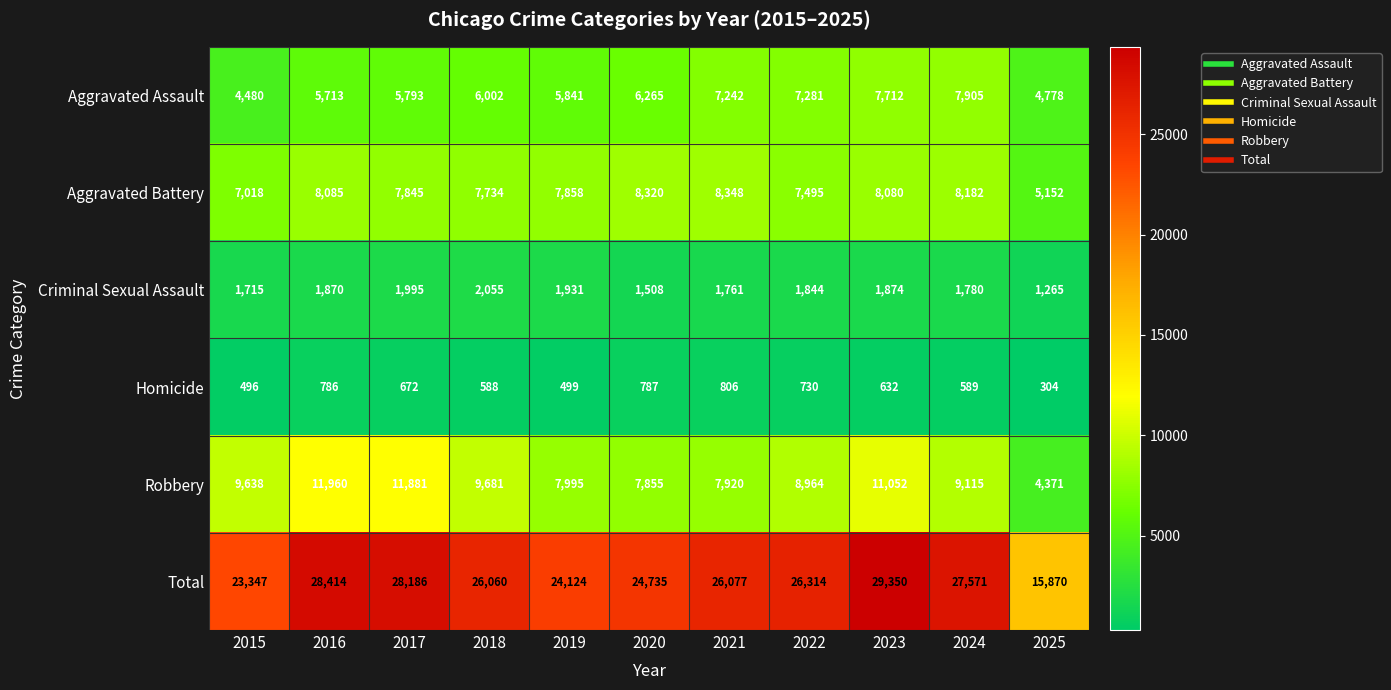

At which category does the chart reach its minimum across all series?

2025